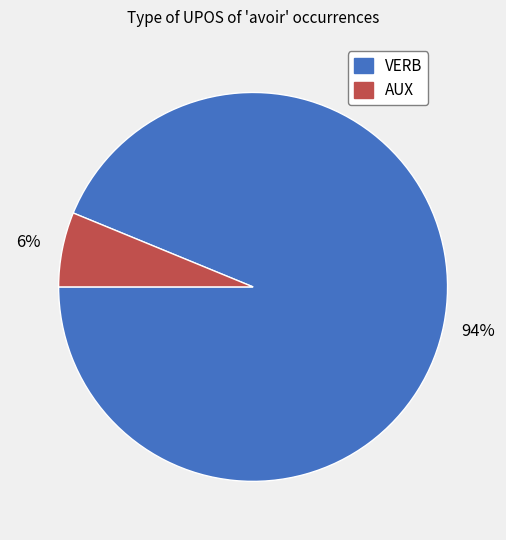

True or false: AUX accounts for 6% of the total.

True